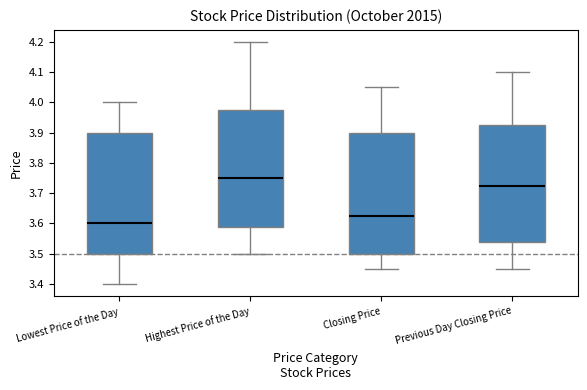

Reading left to right, transcribe this box plot: for each box, give where its median line is, the range the box spans, and where its two whiskers end, as read against the y-axis. The values are not printed on the chart, so give them approximately, as read against the axis.

Lowest Price of the Day: median 3.60, box 3.50 to 3.90, whiskers 3.40 to 4.00
Highest Price of the Day: median 3.75, box 3.59 to 3.98, whiskers 3.50 to 4.20
Closing Price: median 3.63, box 3.50 to 3.90, whiskers 3.45 to 4.05
Previous Day Closing Price: median 3.73, box 3.54 to 3.93, whiskers 3.45 to 4.10